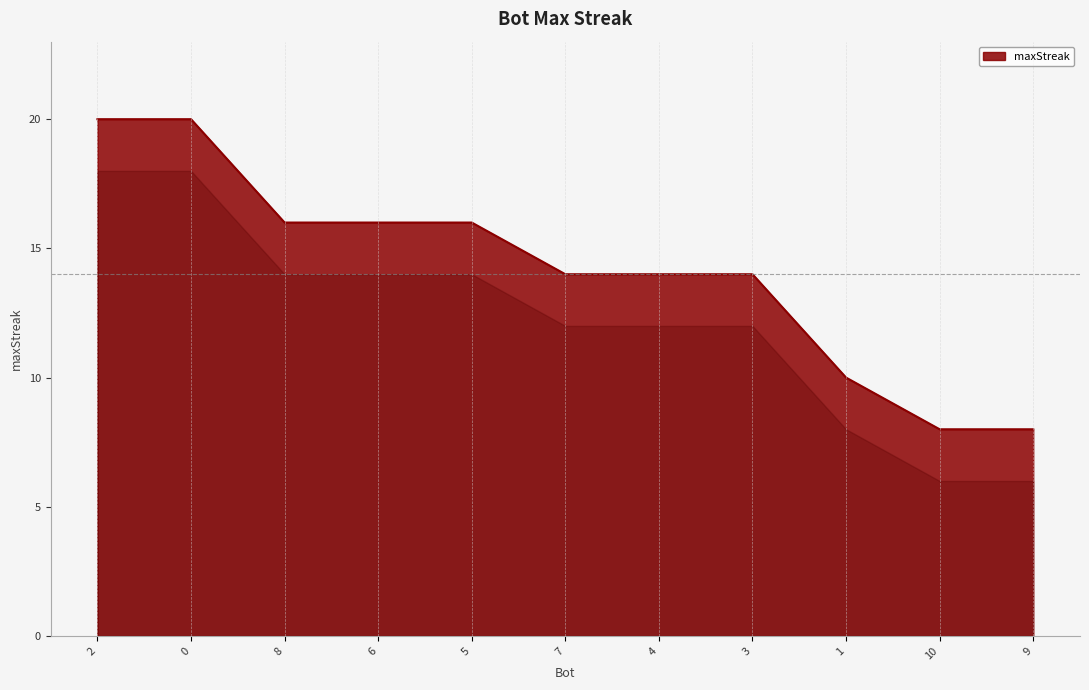

Is it true that the value at 10 is 8?

True